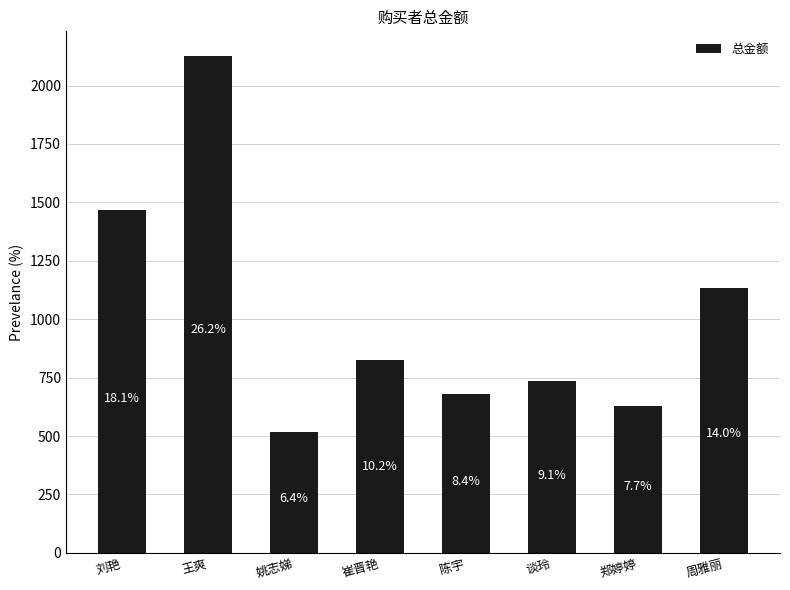

What position from the right is 刘艳?

8